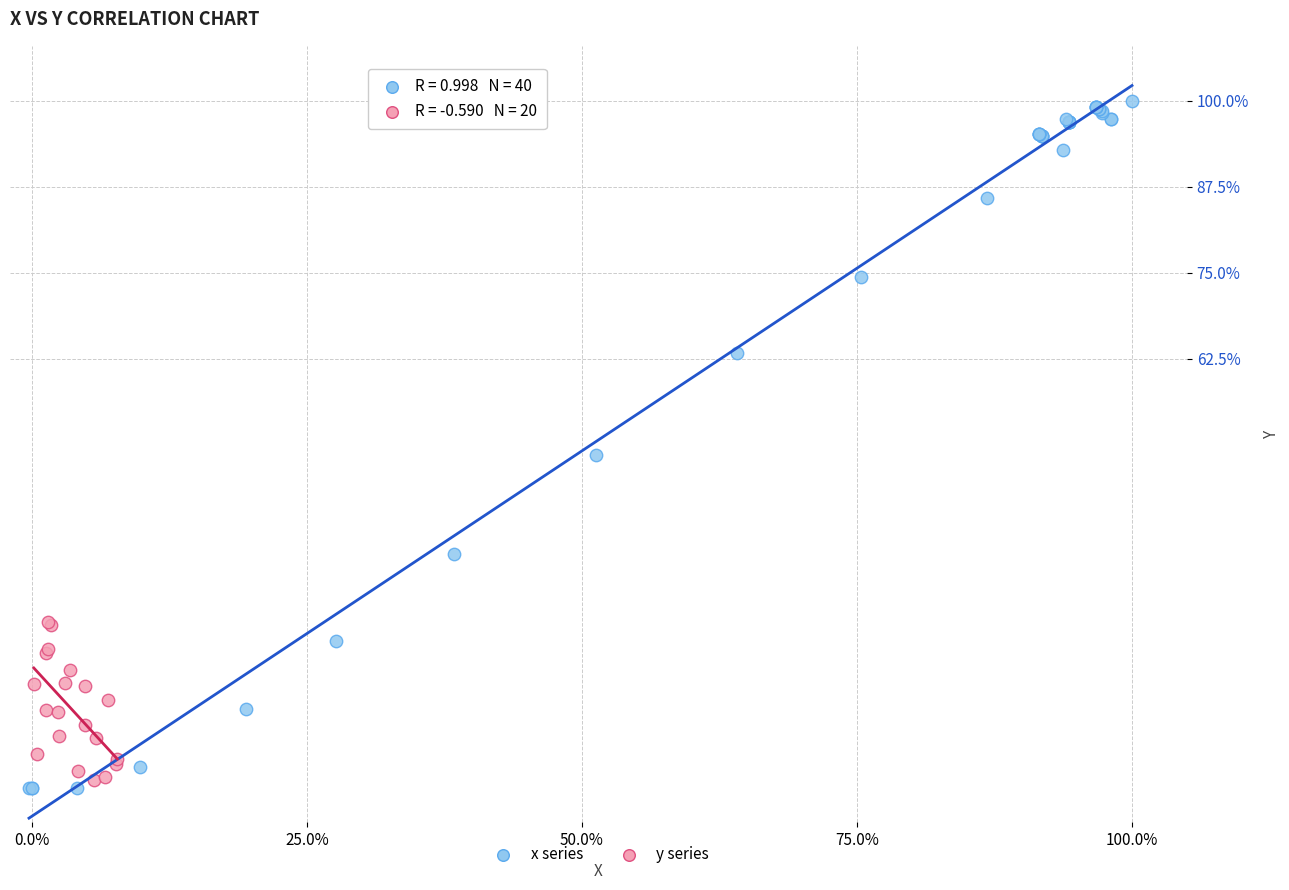

Which series reaches the maximum Y coordinate?

x series